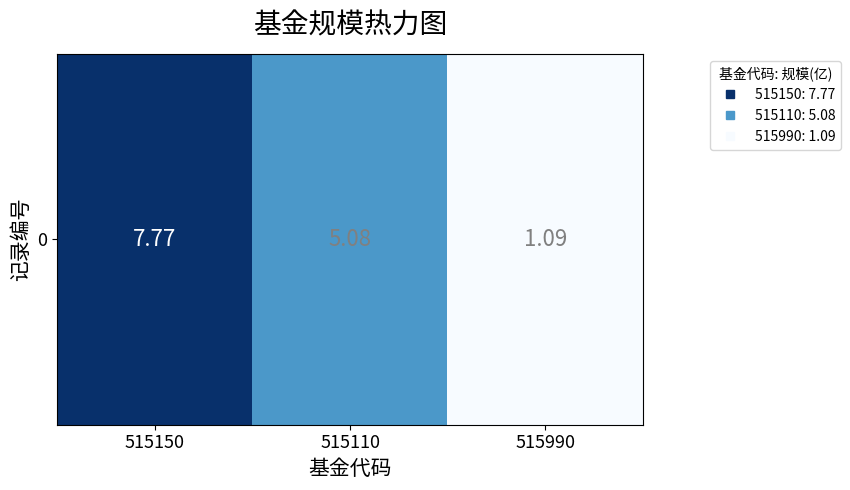

What is the sum of the values at 515110 and 515990?

6.2